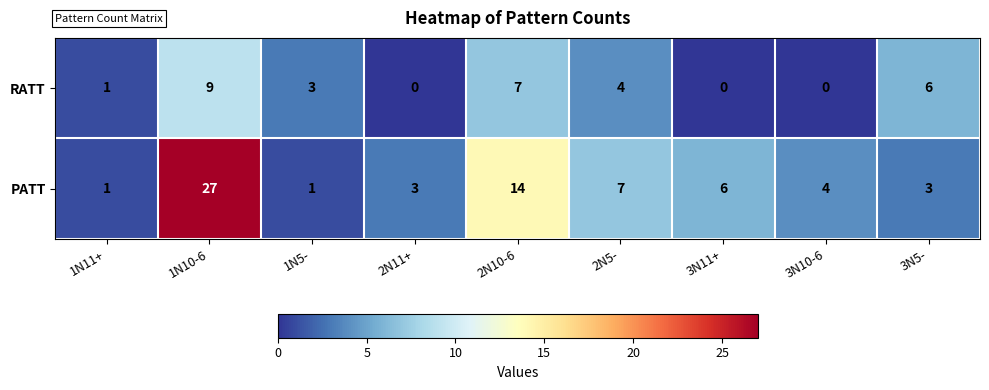

What is the difference between the highest and lowest values at 3N5-?

3